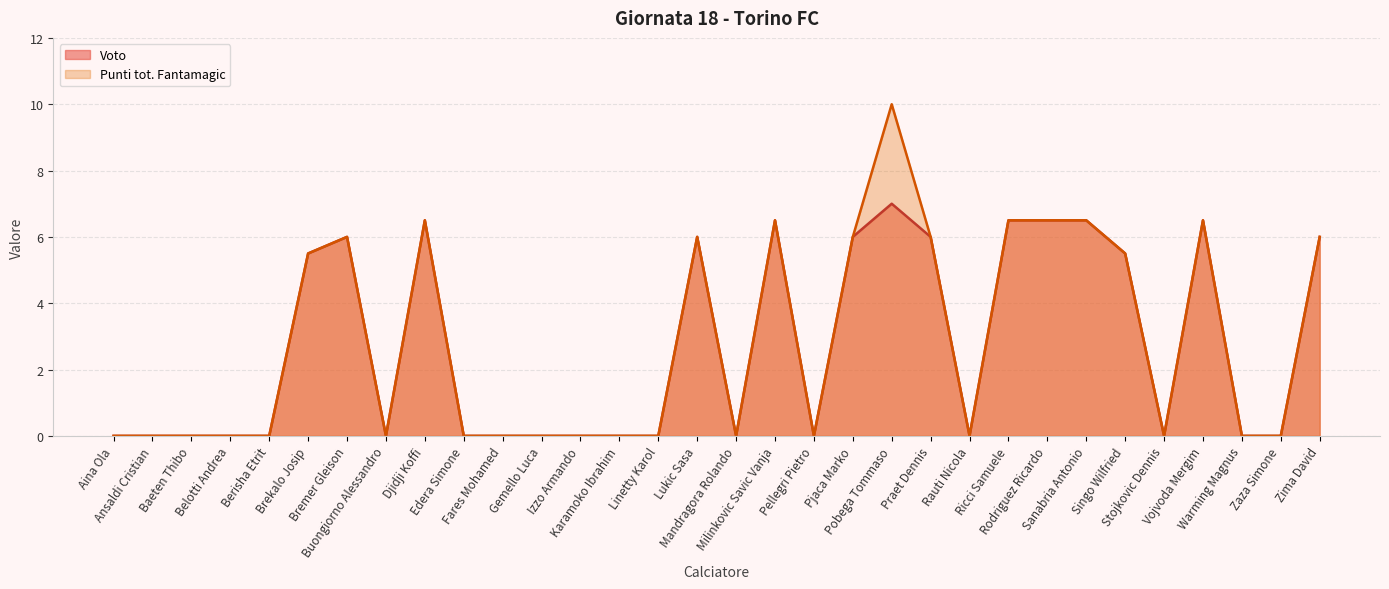

The value of Punti tot. Fantamagic at Zaza Simone is -5.9. True or false?

False